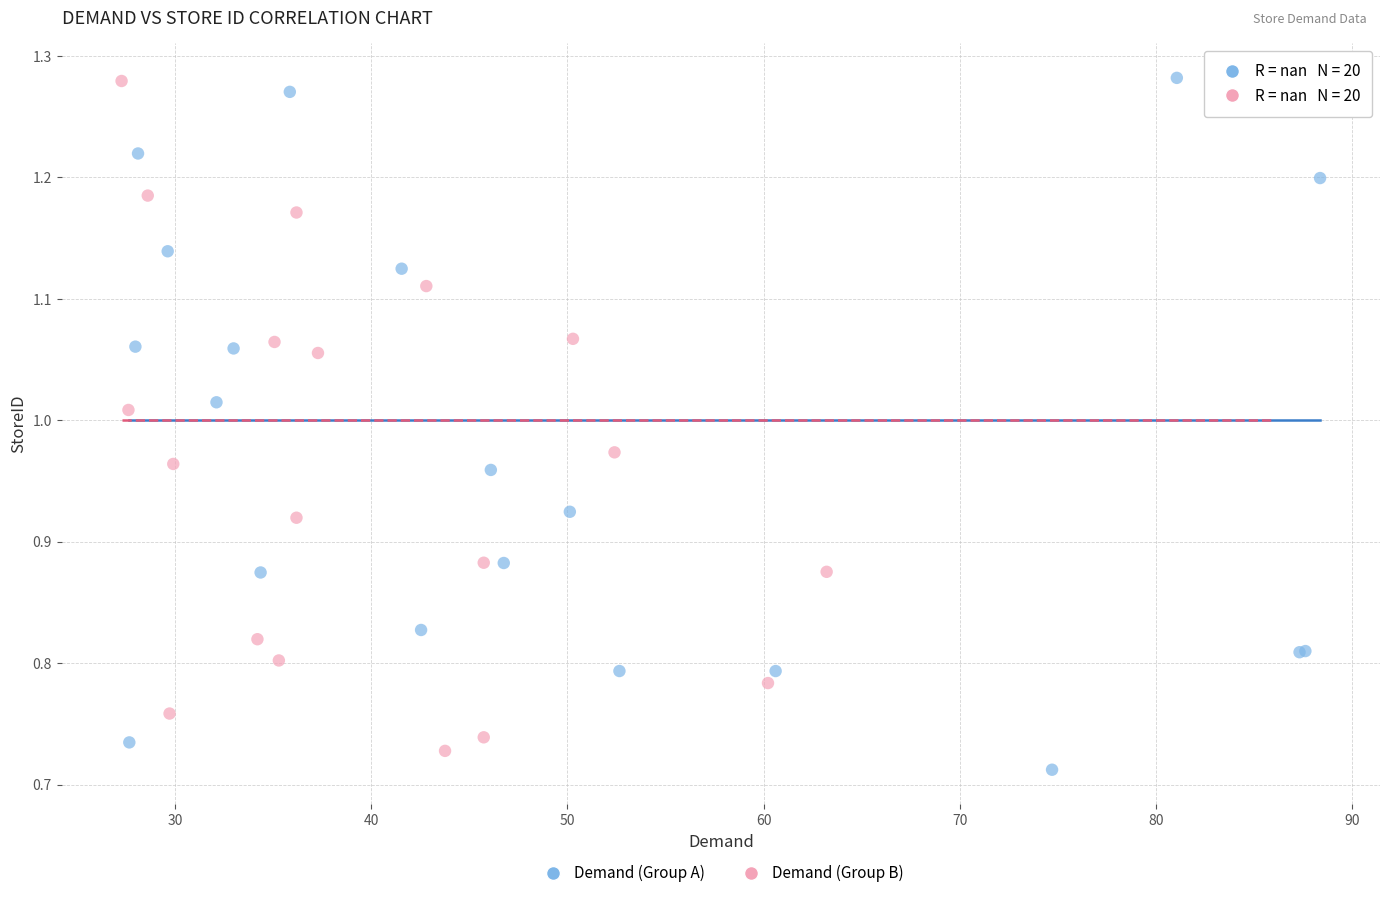

What are all the series names shown in the legend?

Demand (Group A), Demand (Group B)